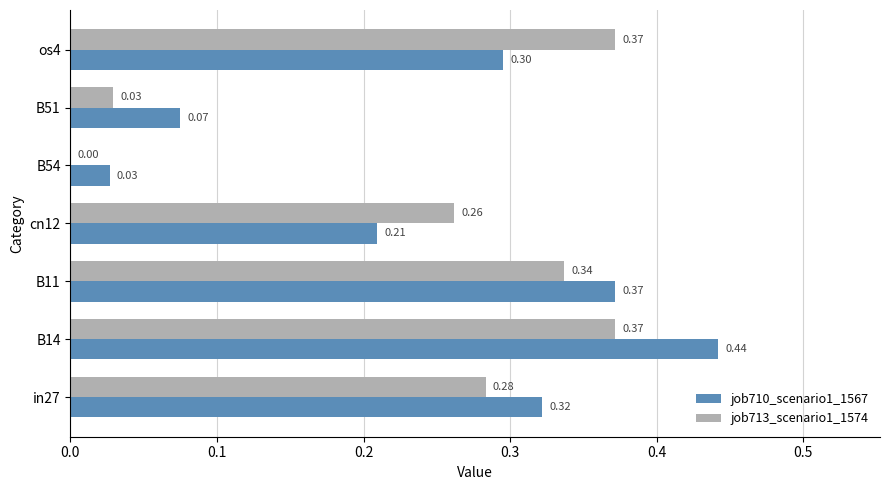

Is the value of job710_scenario1_1567 at B11 greater than the value of job713_scenario1_1574 at B54?

Yes